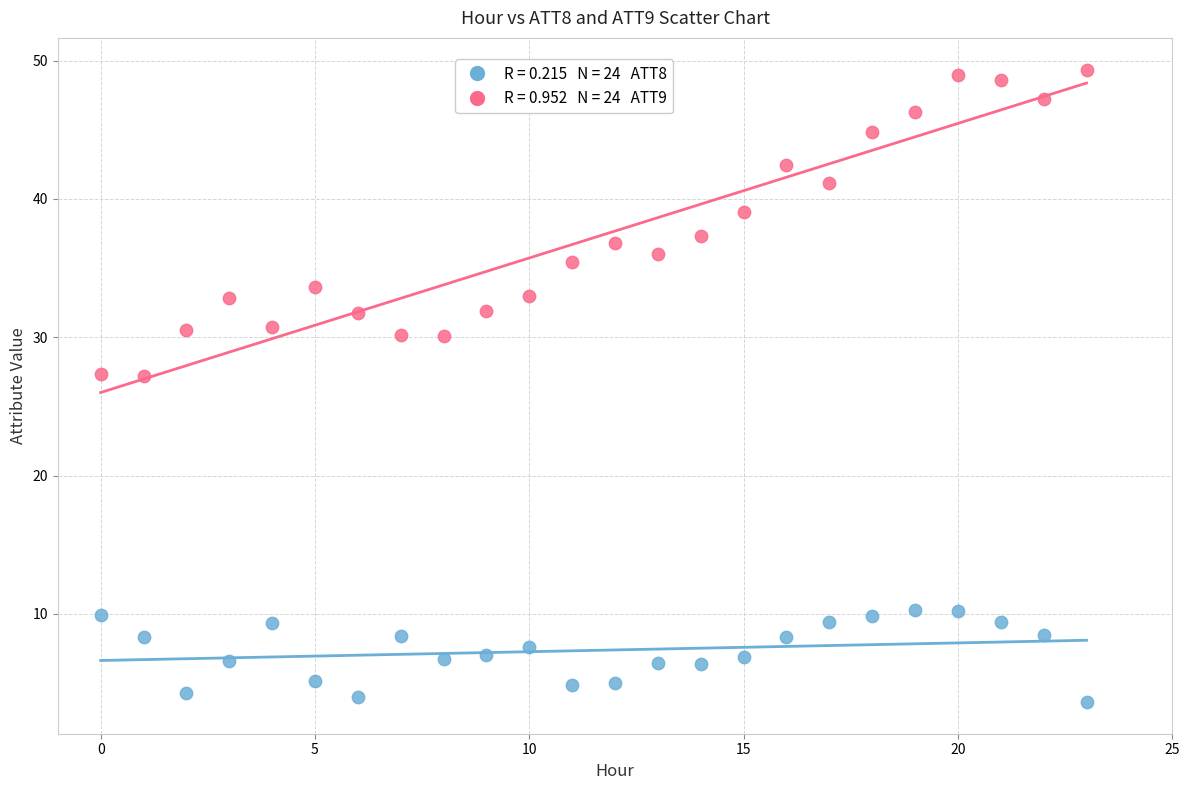

Across all data points, what is the range of Y values (max minus min)?

45.7